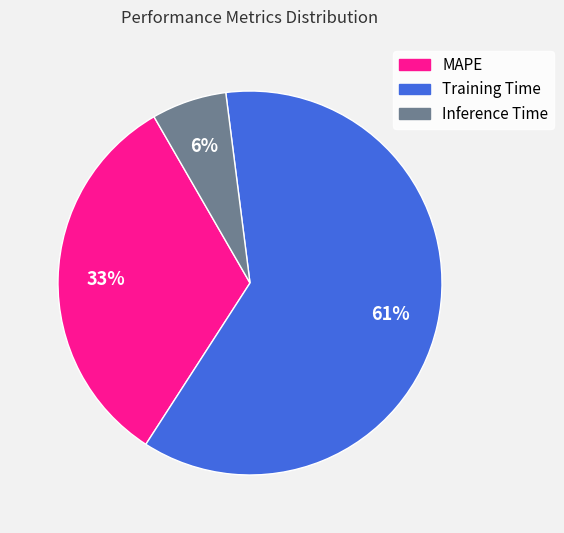

Which category has the smallest portion of the pie?

Inference Time